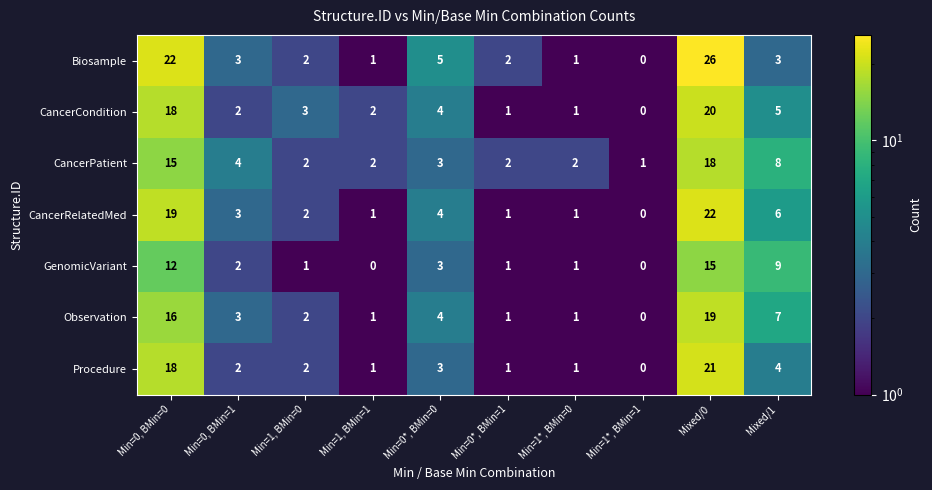

What is the difference between the maximum and second lowest values in the Procedure series?

20